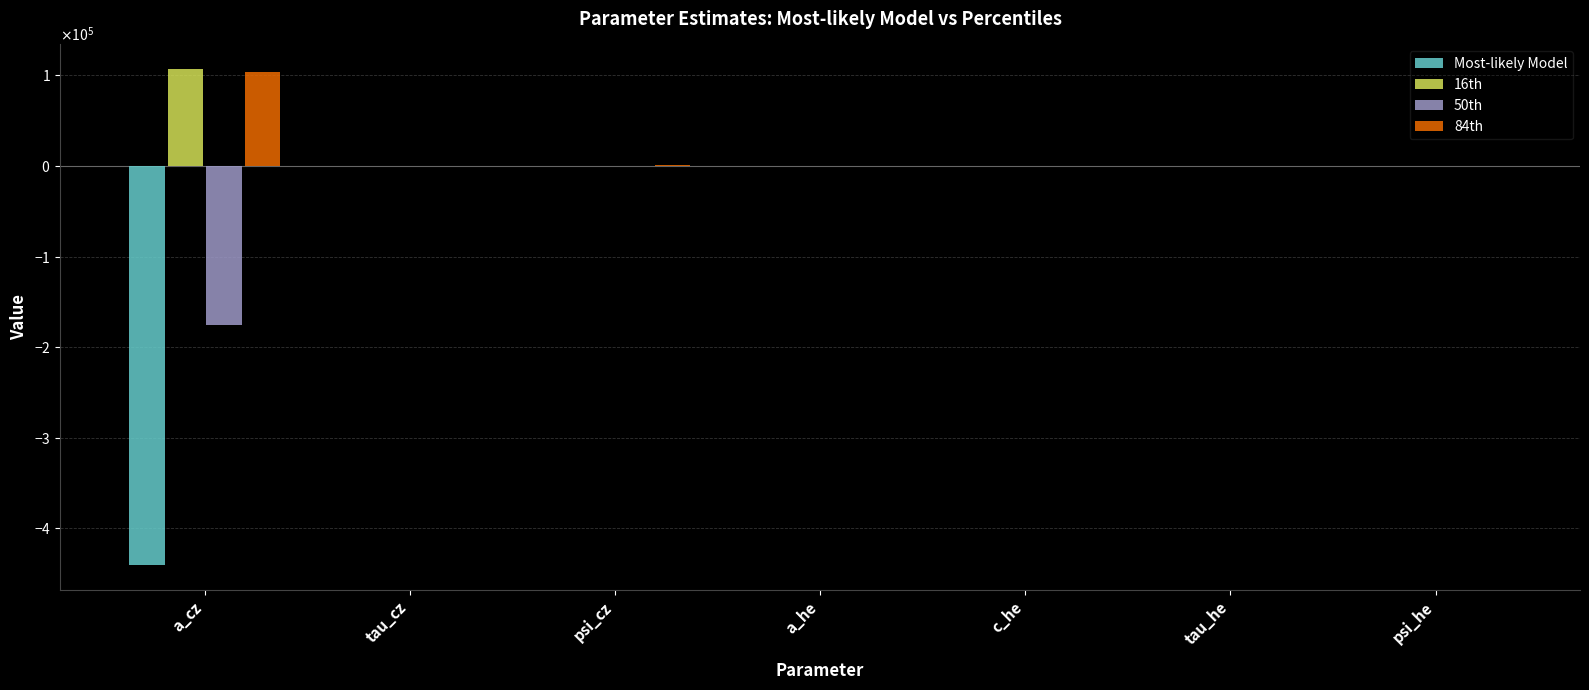

Which series has the largest range (max minus min)?

Most-likely Model